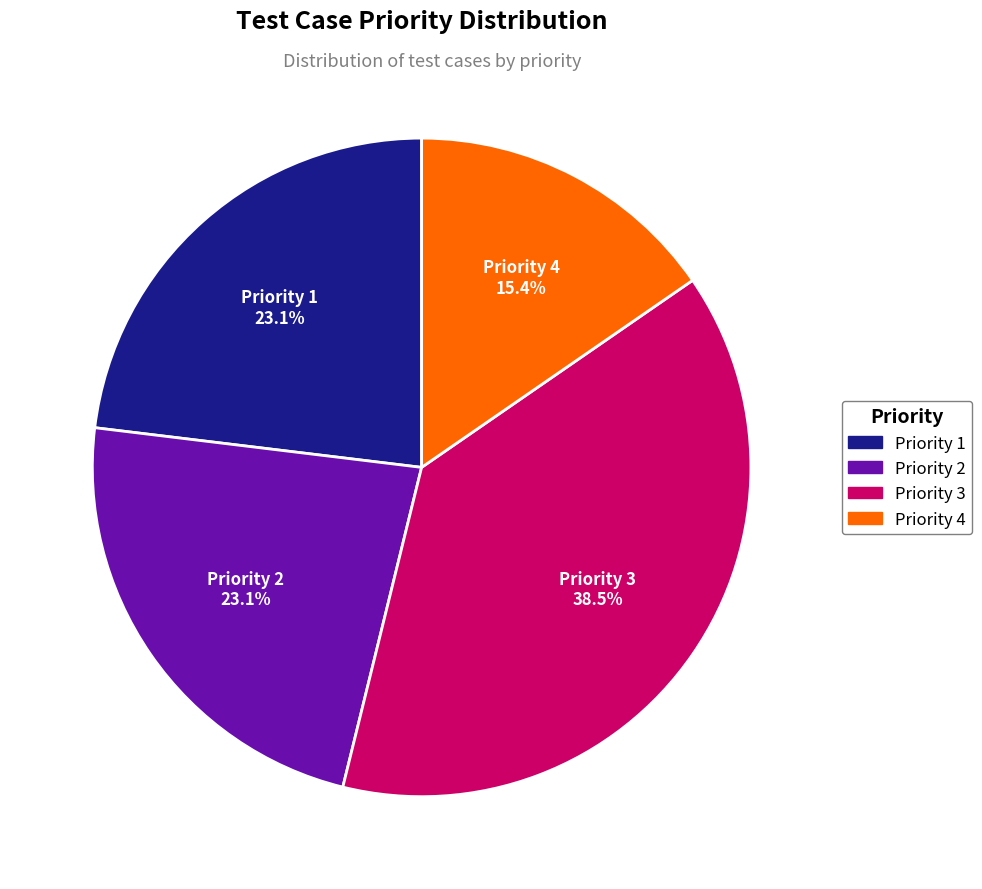

Combined, what portion of the pie is Priority 1 and Priority 4?

38.5%